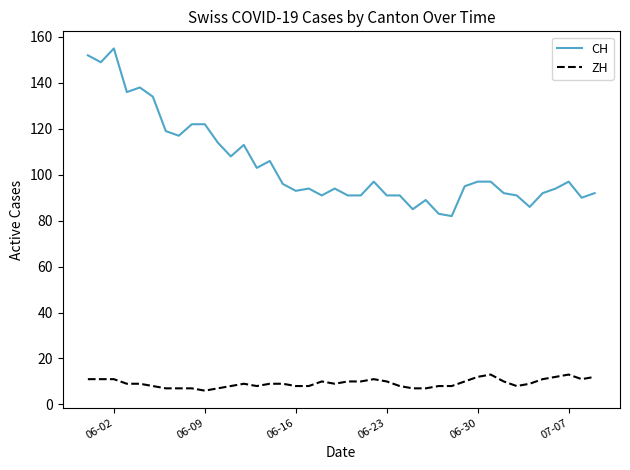

Rank the series by their average value, from lowest to highest.

ZH, CH